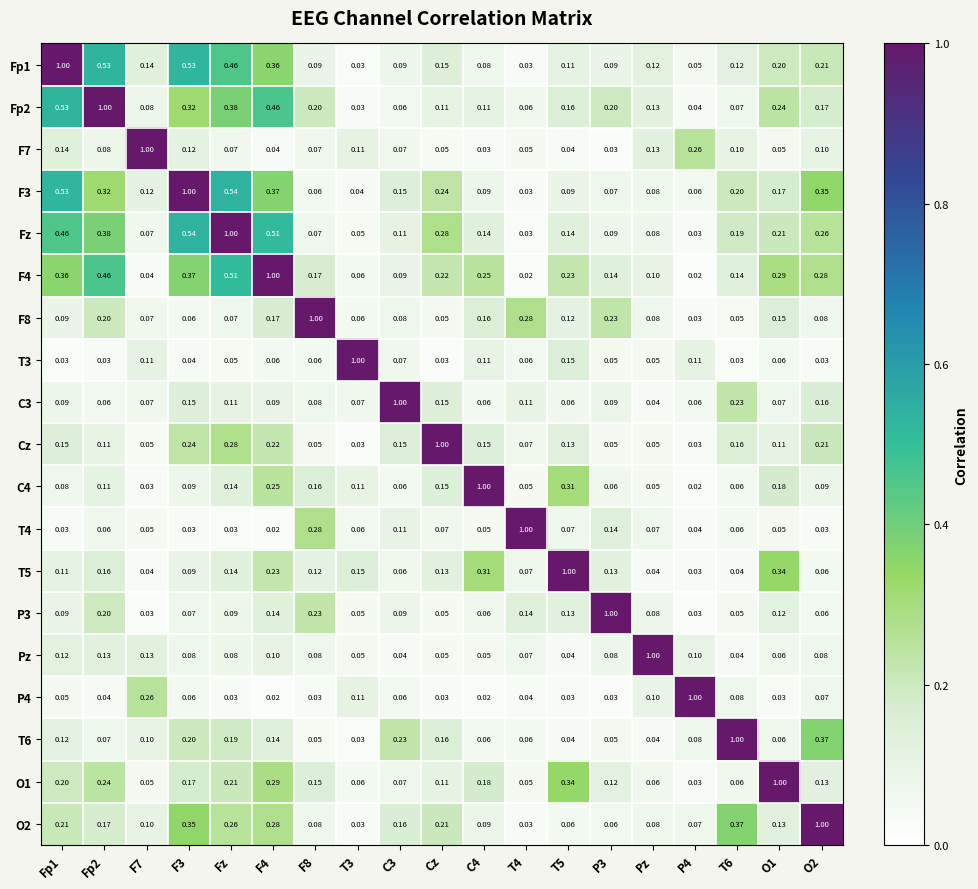

How many data points does each series have?

19